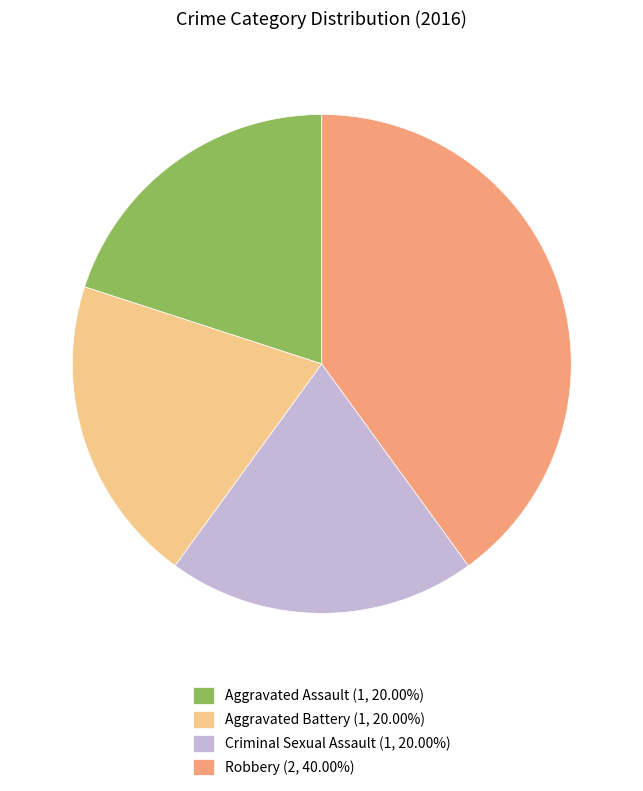

How many slices are in this pie chart?

4